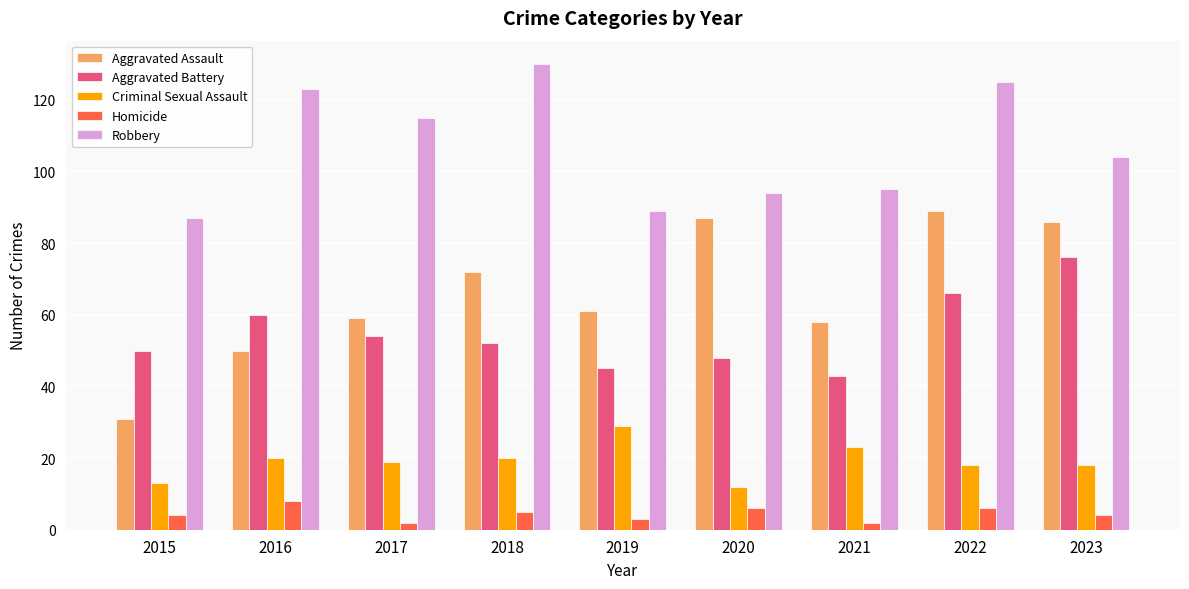

How many data points does each series have?

9